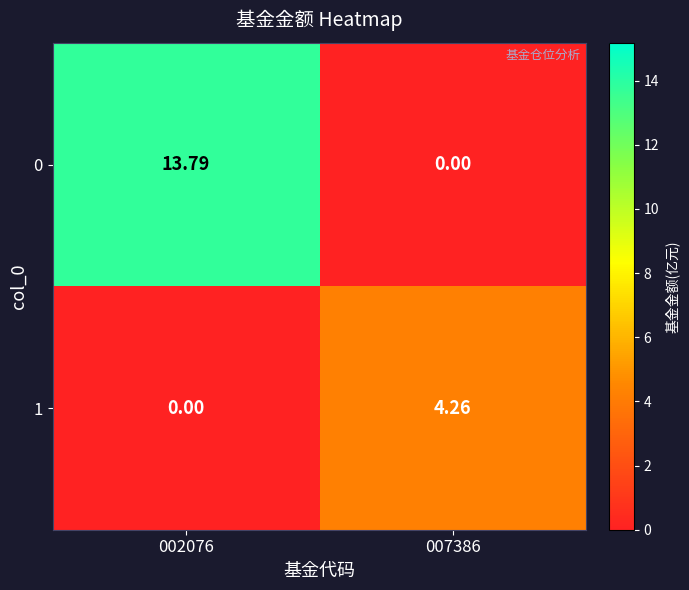

Count the number of data series in this chart.

2